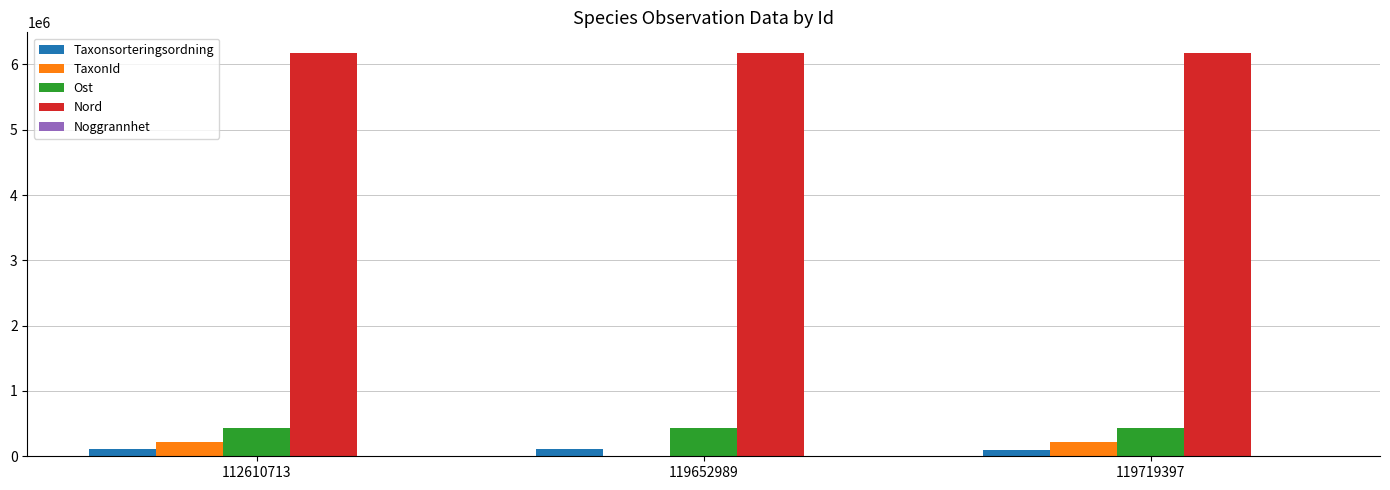

Which series has the largest total across all categories?

Nord